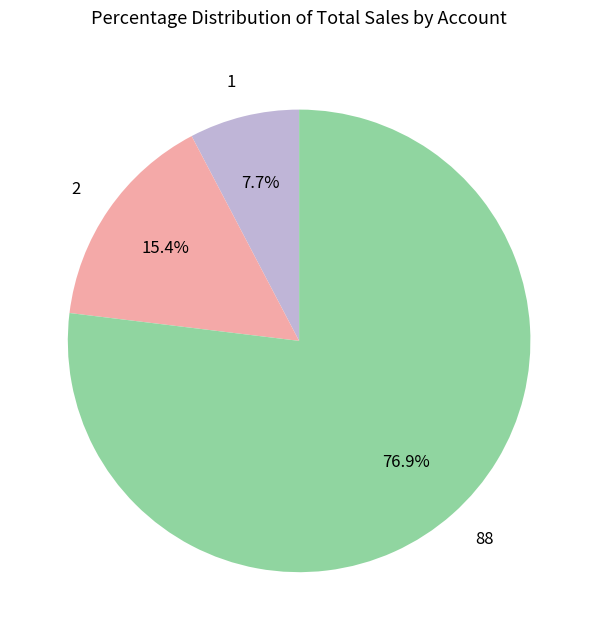

Does any single category account for the majority?

Yes